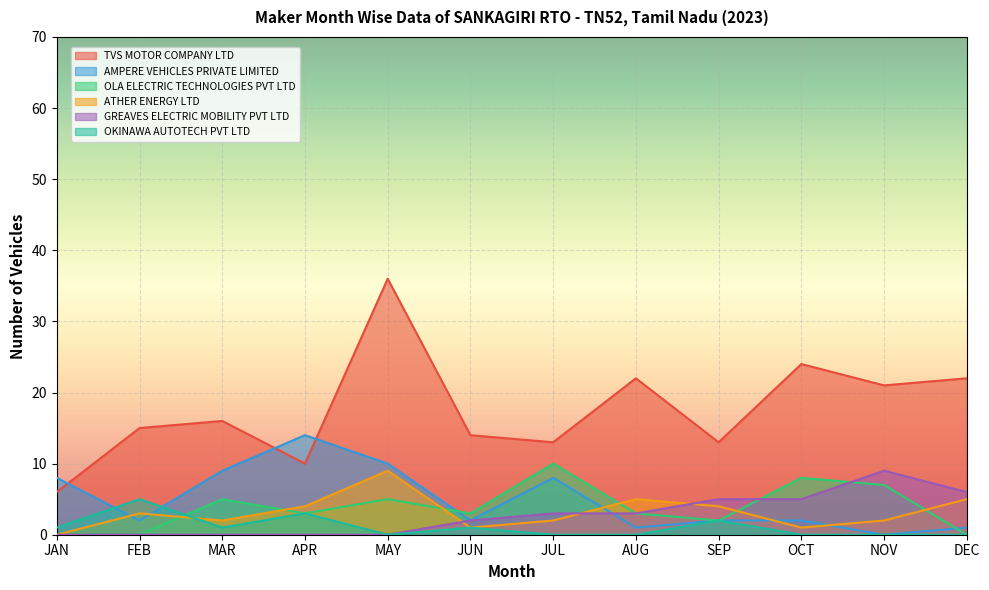

What is the difference between the AMPERE VEHICLES PRIVATE LIMITED values at SEP and MAY?

8